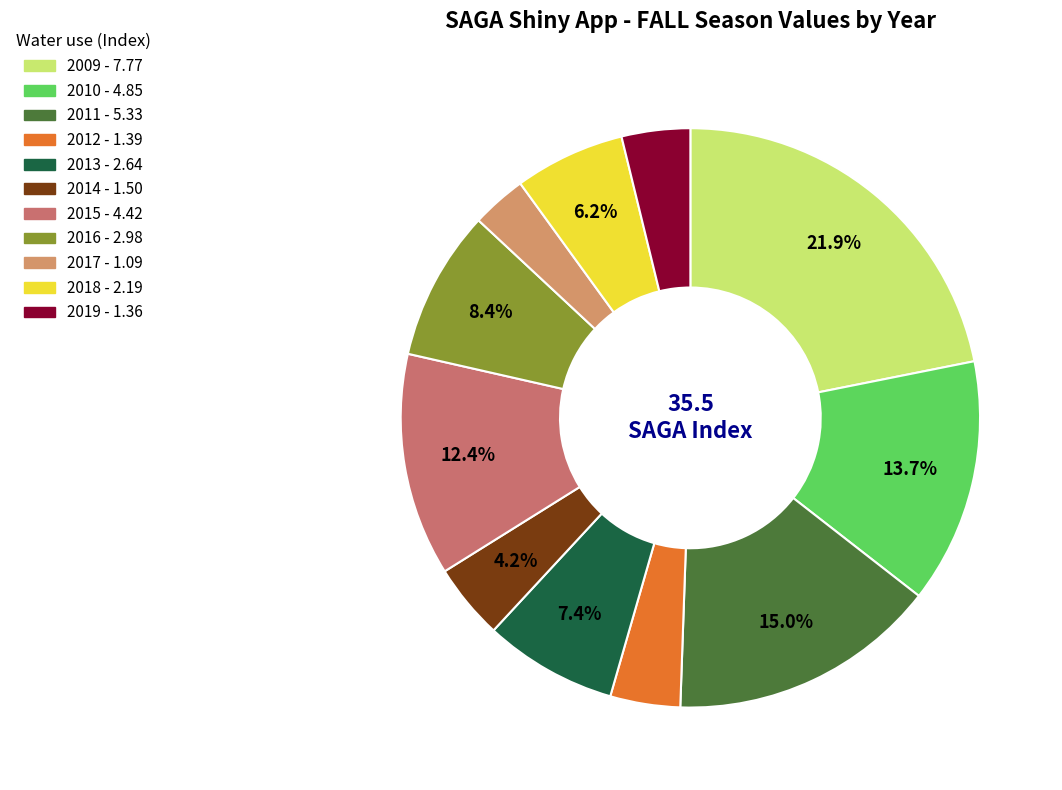

What portion of the pie excludes 2009?

78.1%